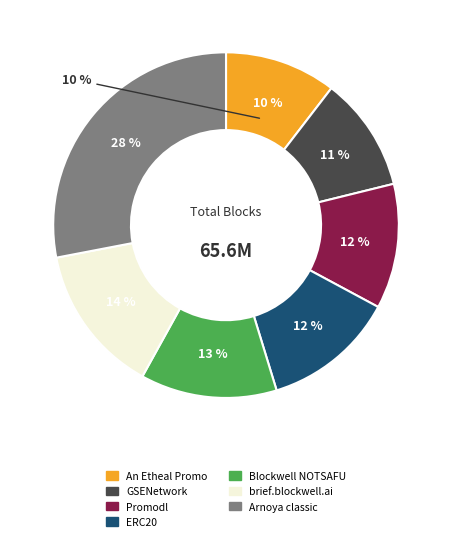

To the nearest percent, what percentage of the pie is Blockwell NOTSAFU?

13%